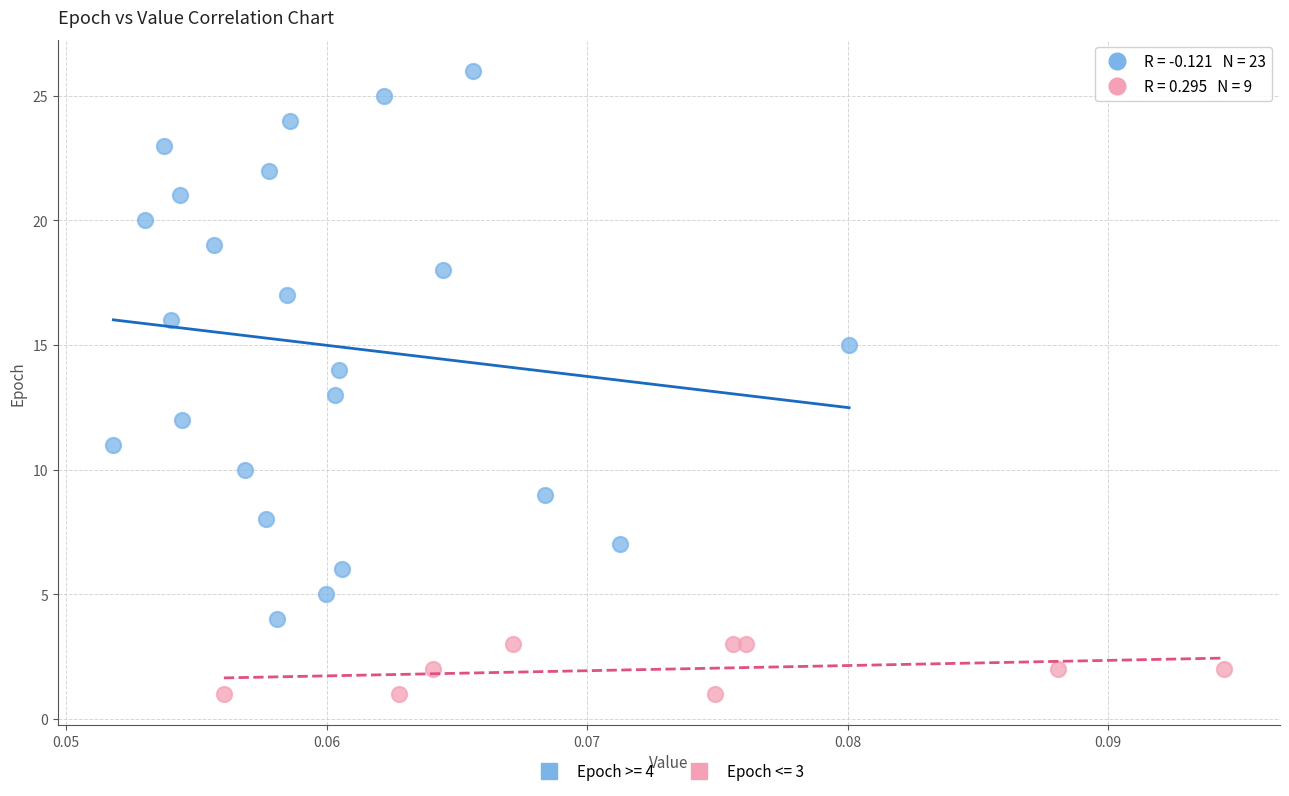

Which series contains the lowest Y value?

Epoch <= 3